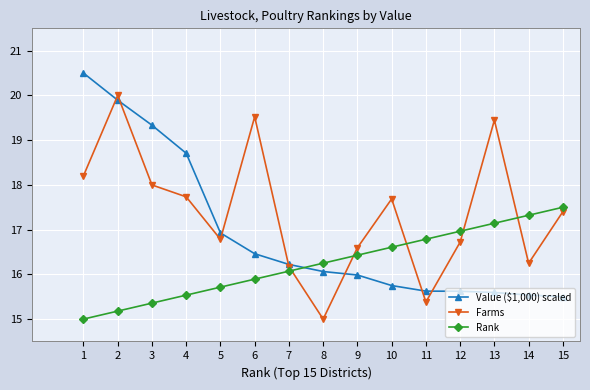

What is the value of the Value ($1,000) scaled point at the 9th from the left?

16.0